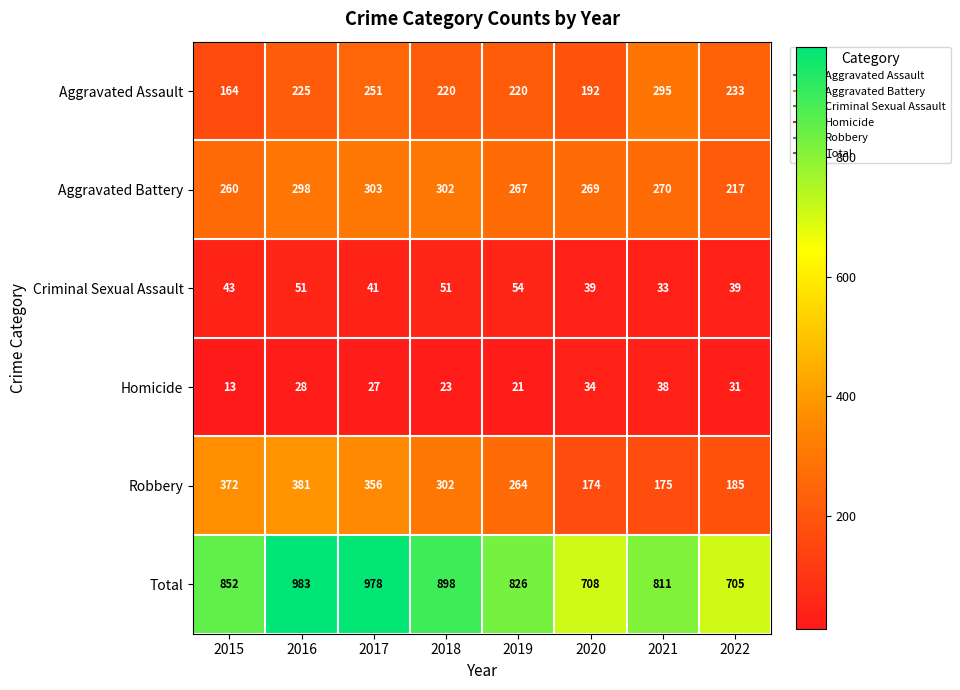

At which category is the sum across all series the highest?

2016